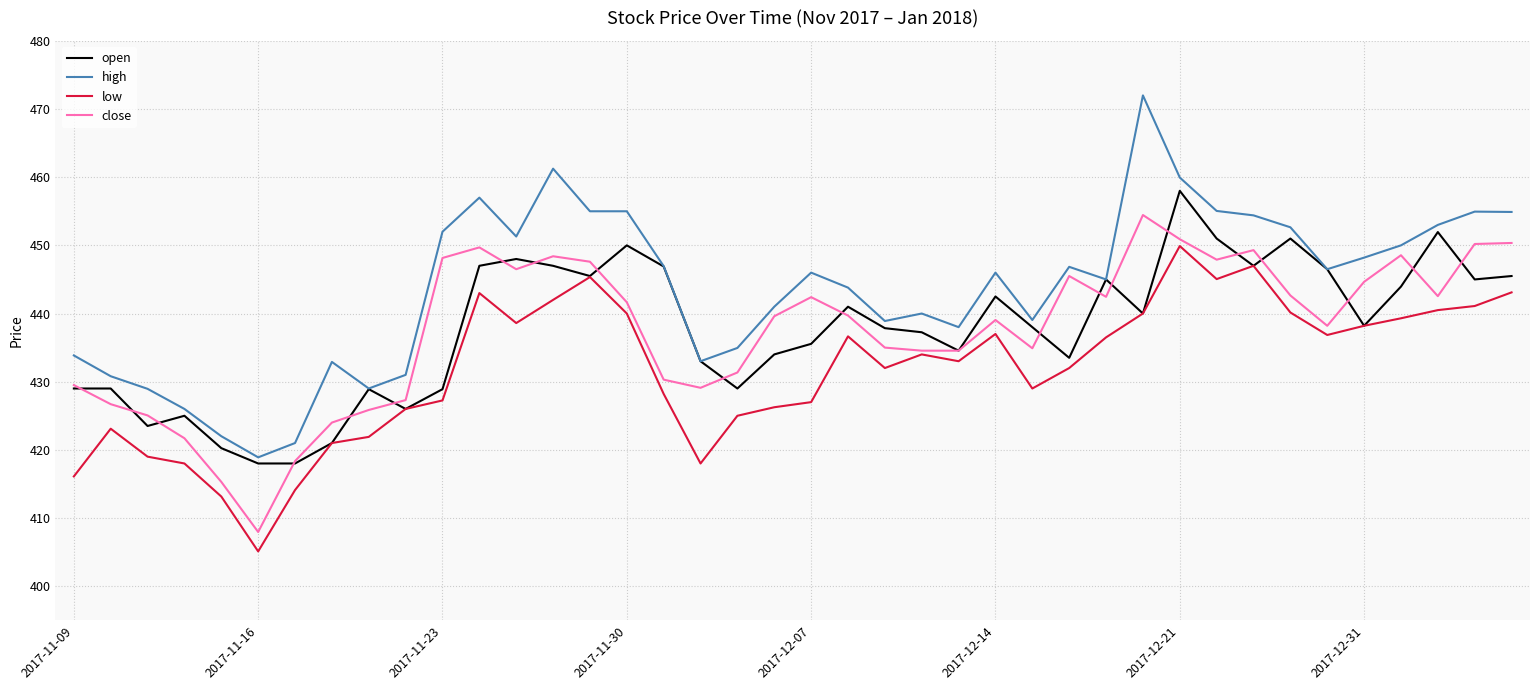

True or false: high has more than 2 points higher than both neighbors.

True